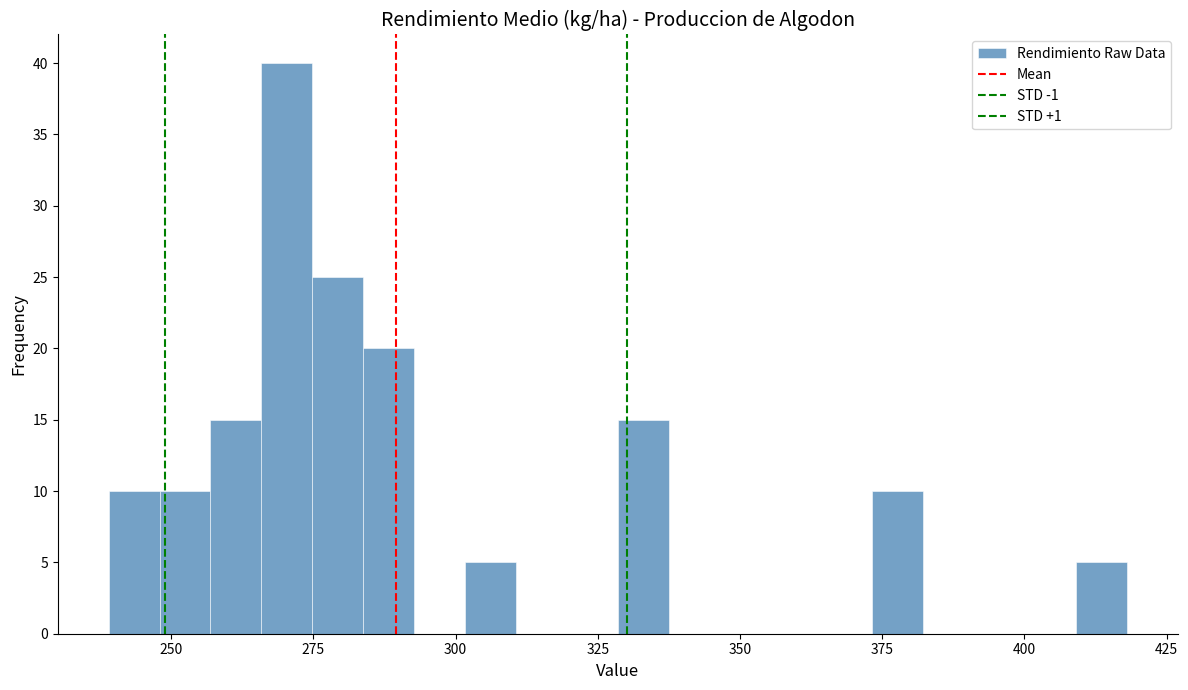

Around what value on the x-axis is the tallest bar? Give the approximate position of its centre, as read against the axis.

270